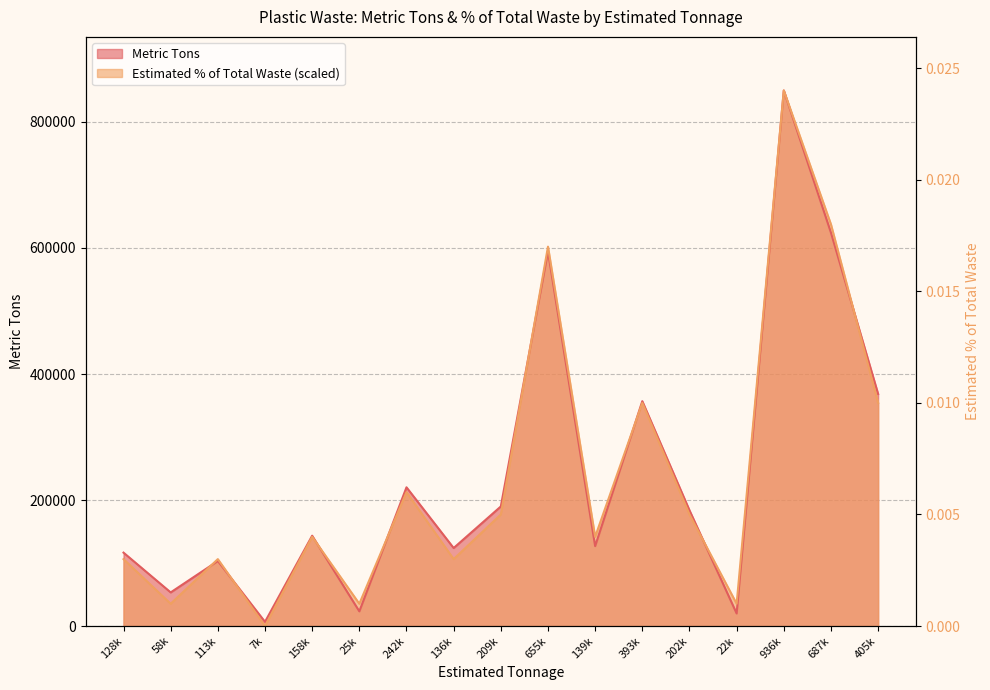

How many data points in Estimated % of Total Waste are above 141668?

10